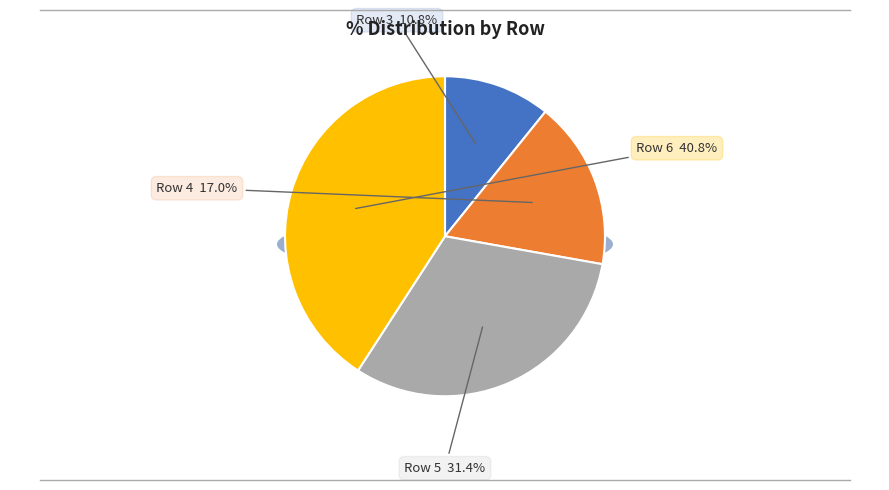

Count the number of slices in the pie.

4